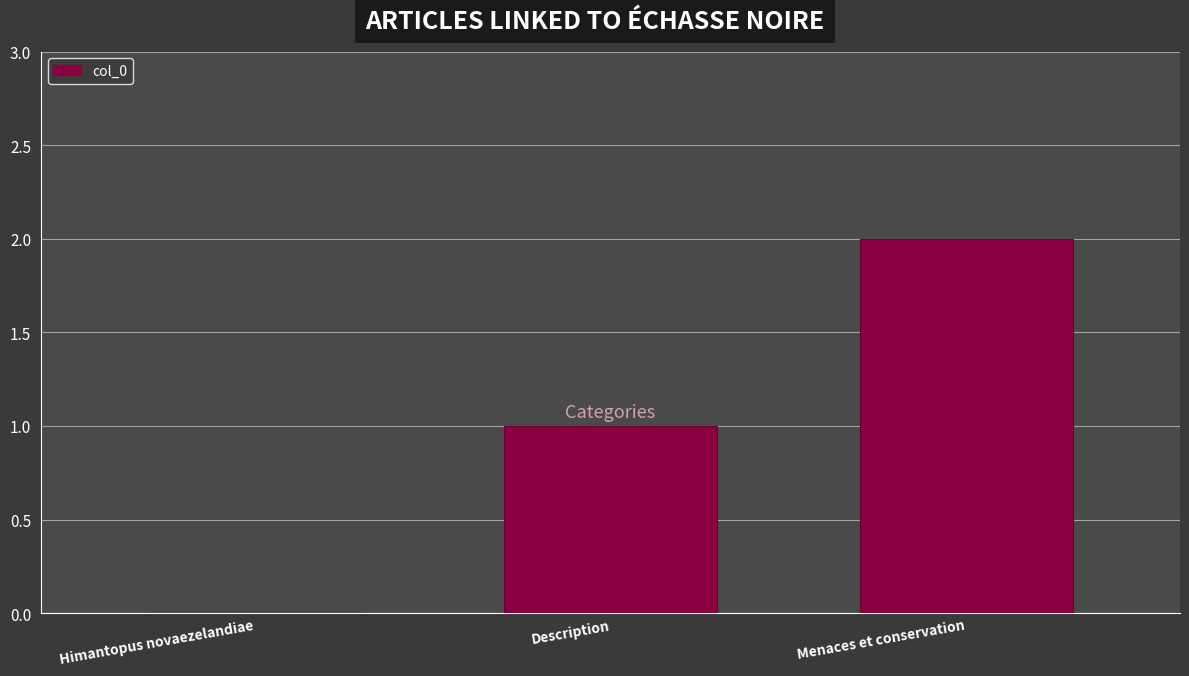

What is the sum of all values?

3